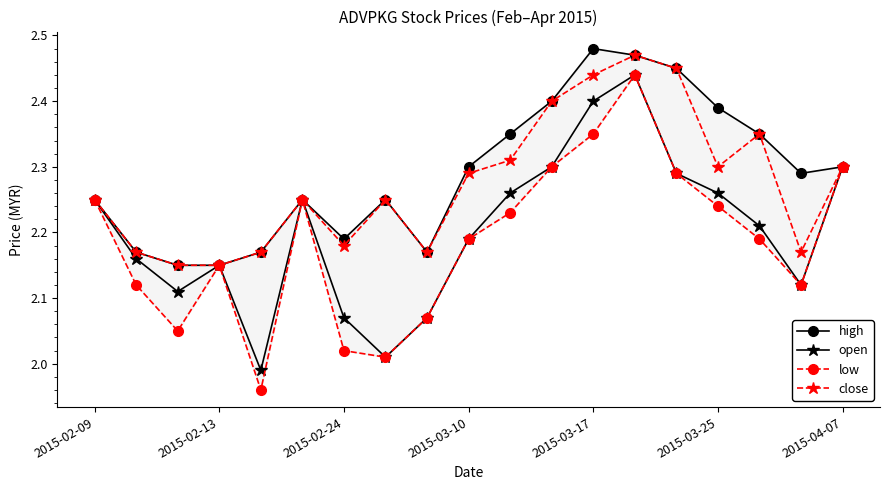

Is it true that open equals 2.1 at 17?

True